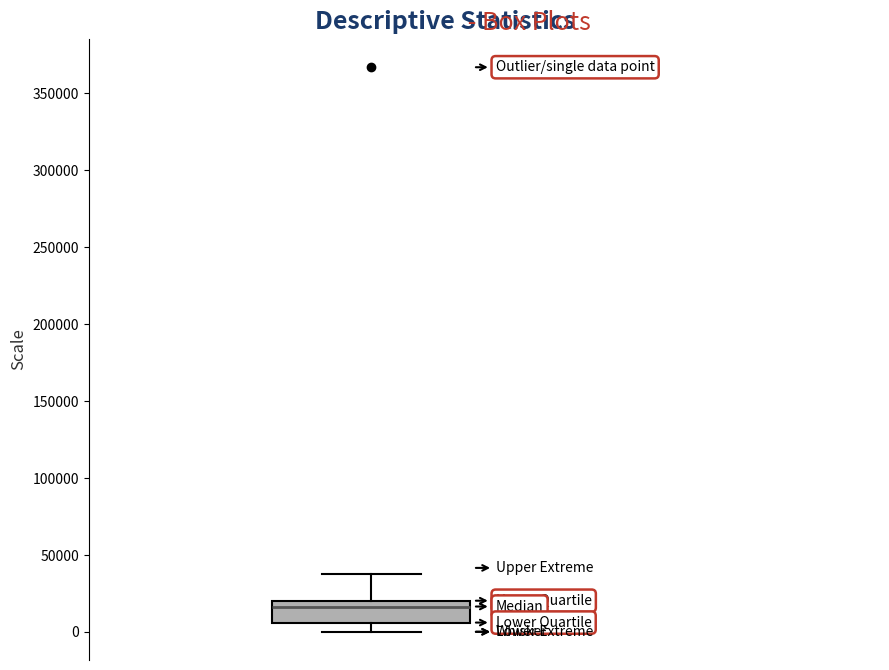

Transcribe this box plot: give where the median line is, the range the box spans, and where the two whiskers end, as read against the y-axis. The values are not printed on the chart, so give them approximately, as read against the axis.

median 15000, box 5000 to 20000, whiskers 0 to 40000